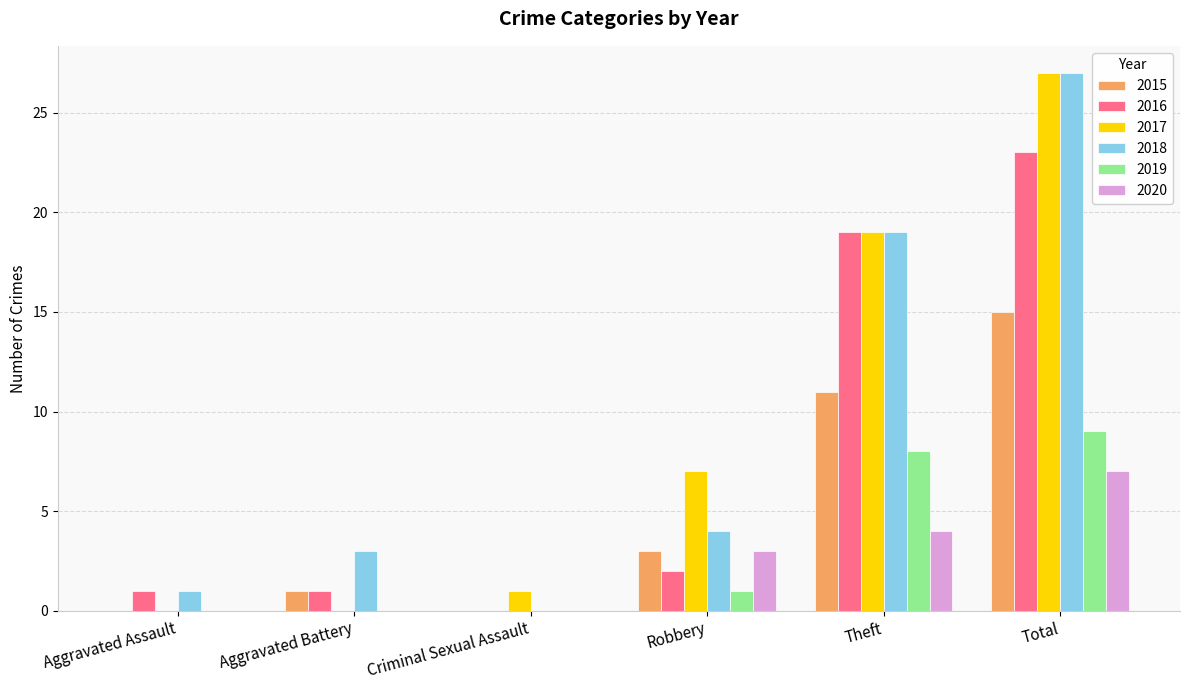

Read the 2018 value at Robbery.

4